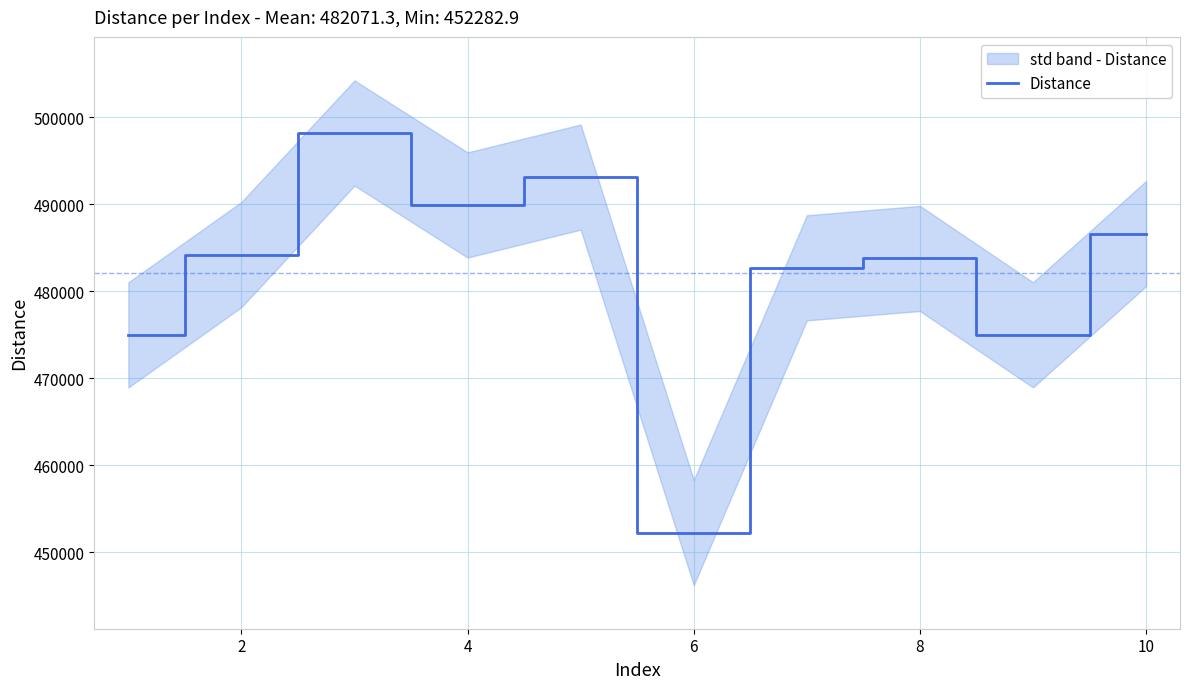

The value of Distance at 2 is 792705.3. True or false?

False